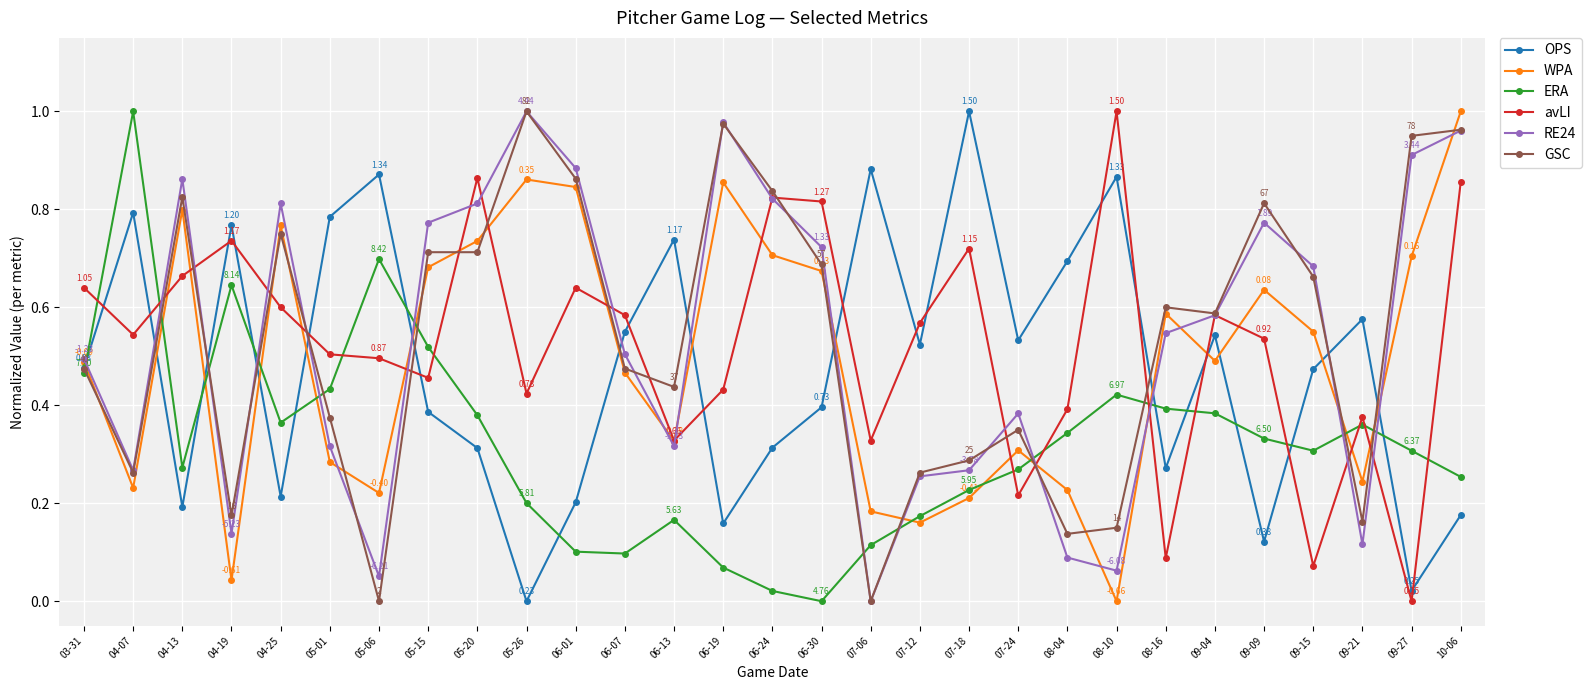

Is the value of RE24 at 06-13 greater than the value of avLI at 07-24?

Yes